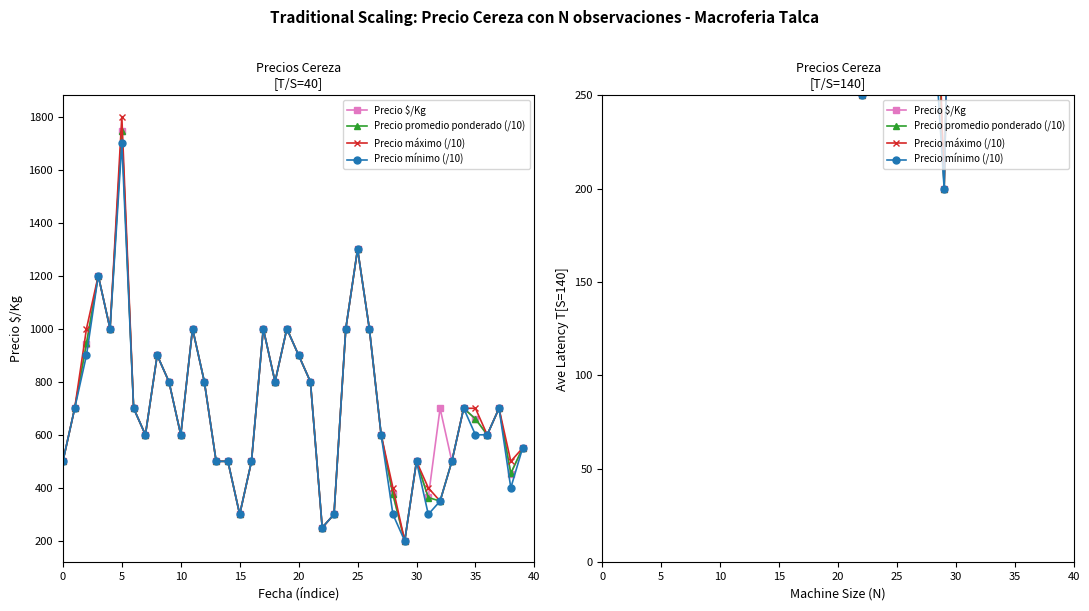

Is the value of Precio promedio ponderado (/10) at 31 greater than the value of Precio máximo (/10) at 25?

No